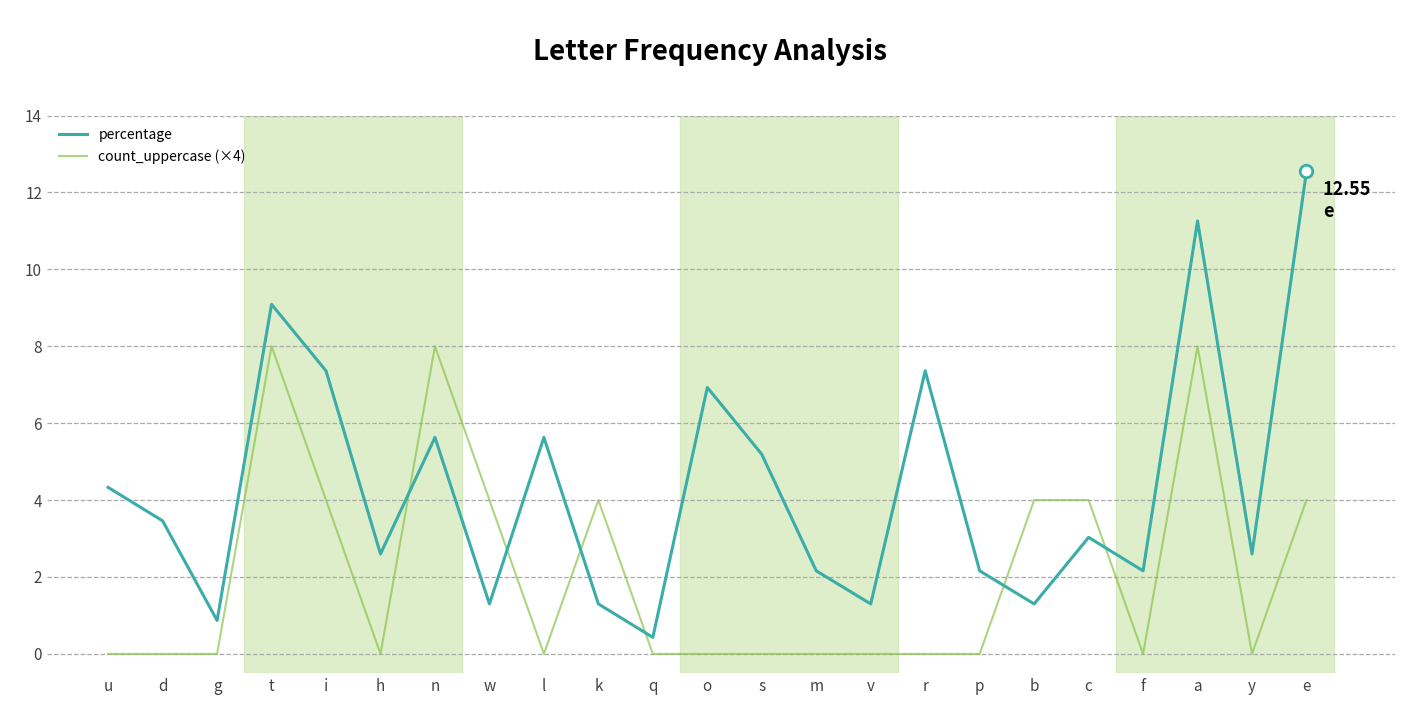

How many count_uppercase (×4) values are between 0 and 4?

20